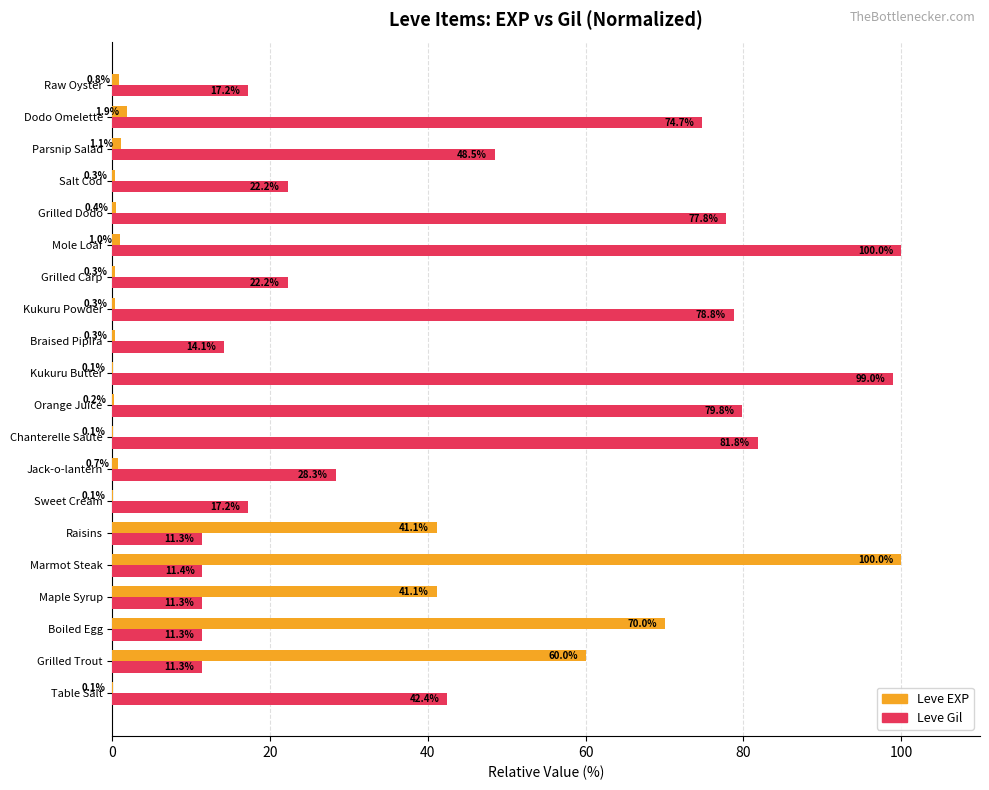

Which series has the largest range (max minus min)?

Leve EXP